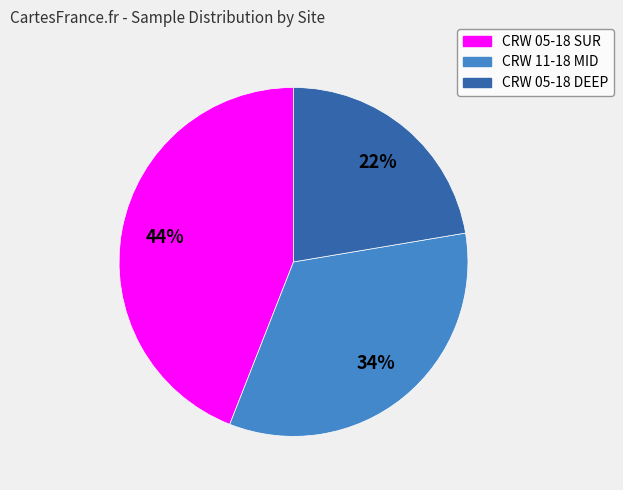

True or false: CRW 11-18 MID accounts for 41% of the total.

False